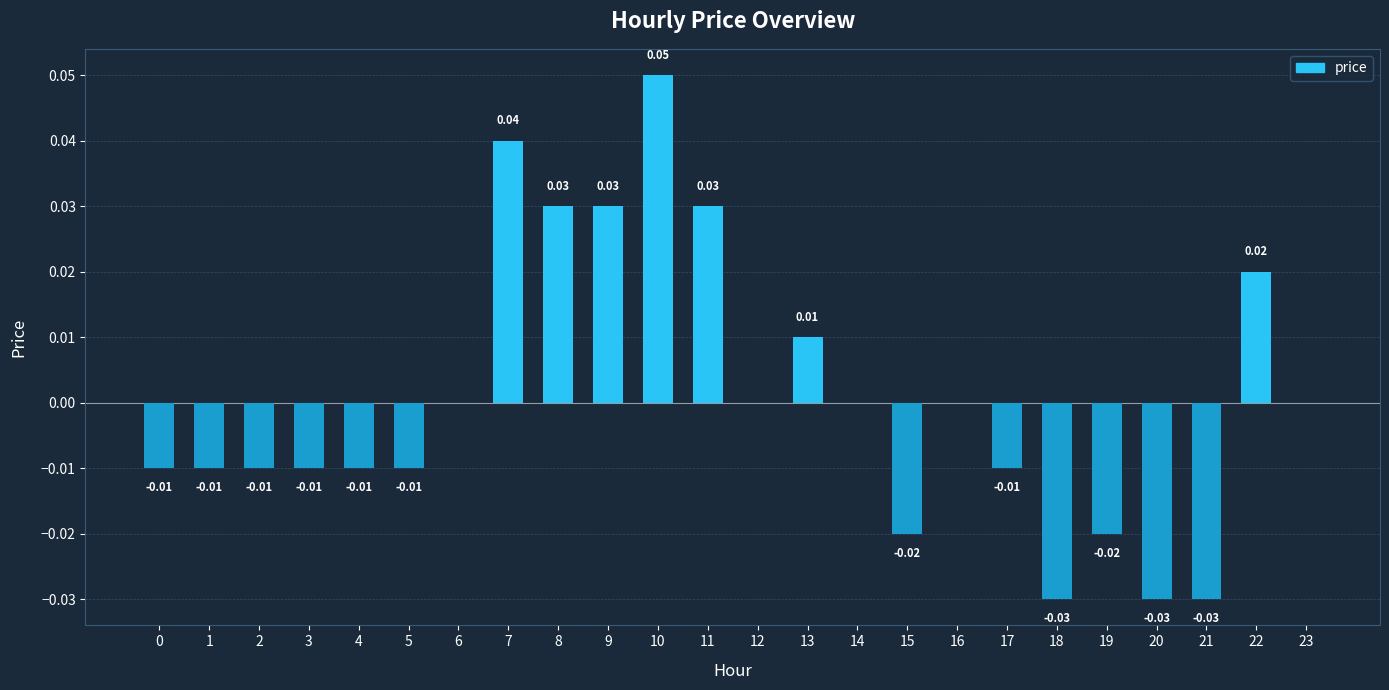

Are the bars horizontal?

No